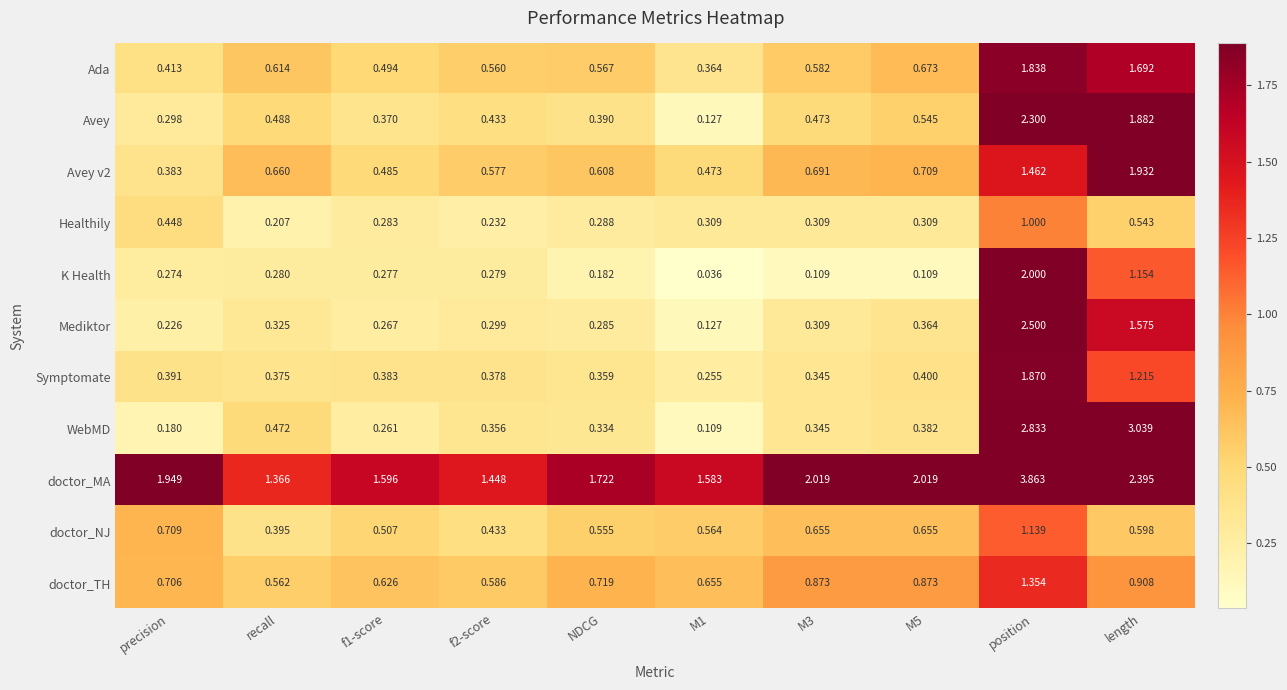

Which series has the widest spread of values?

WebMD